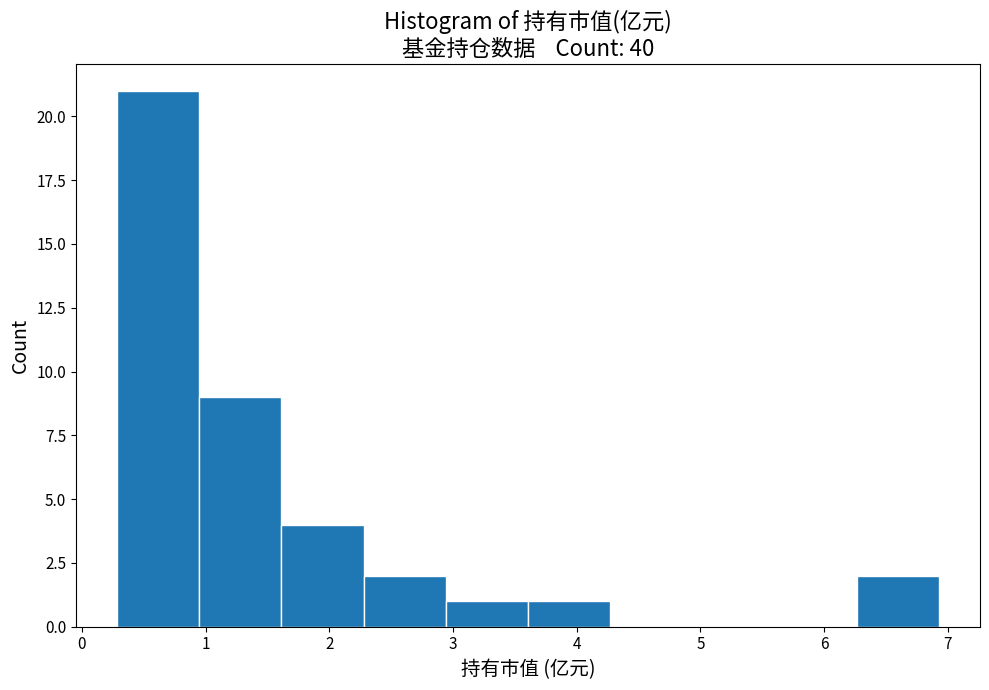

Reading left to right, list every bar in this chart as the range it spans on the x-axis followed by its height. Neither the bar edges nor the heights are printed on the chart, so give them approximately, as read against the axes.

0.3 to 0.9: 21
0.9 to 1.6: 9
1.6 to 2.3: 4
2.3 to 2.9: 2
2.9 to 3.6: 1
3.6 to 4.3: 1
4.3 to 4.9: 0
4.9 to 5.6: 0
5.6 to 6.3: 0
6.3 to 6.9: 2